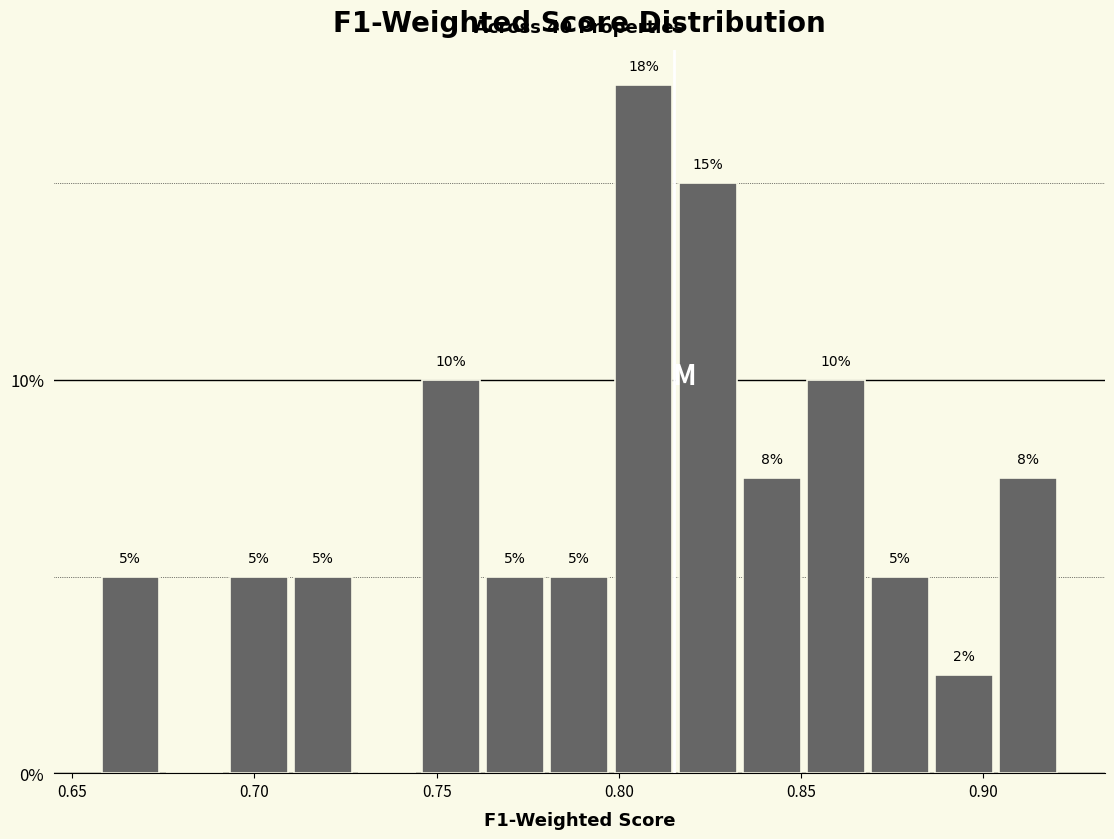

Around what value on the x-axis is the tallest bar? Give the approximate position of its centre, as read against the axis.

0.805